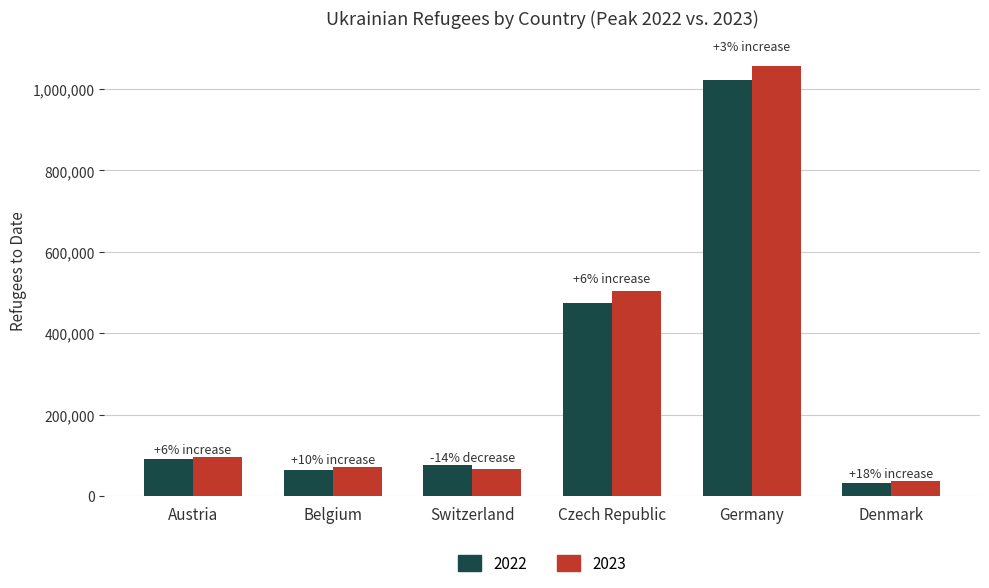

Reading left to right, extract all data points from this chart.

2022: Austria=90591	Belgium=64436	Switzerland=76432	Czech Republic=474731	Germany=1021667	Denmark=32116
2023: Austria=95993	Belgium=70917	Switzerland=65763	Czech Republic=504352	Germany=1056628	Denmark=38000